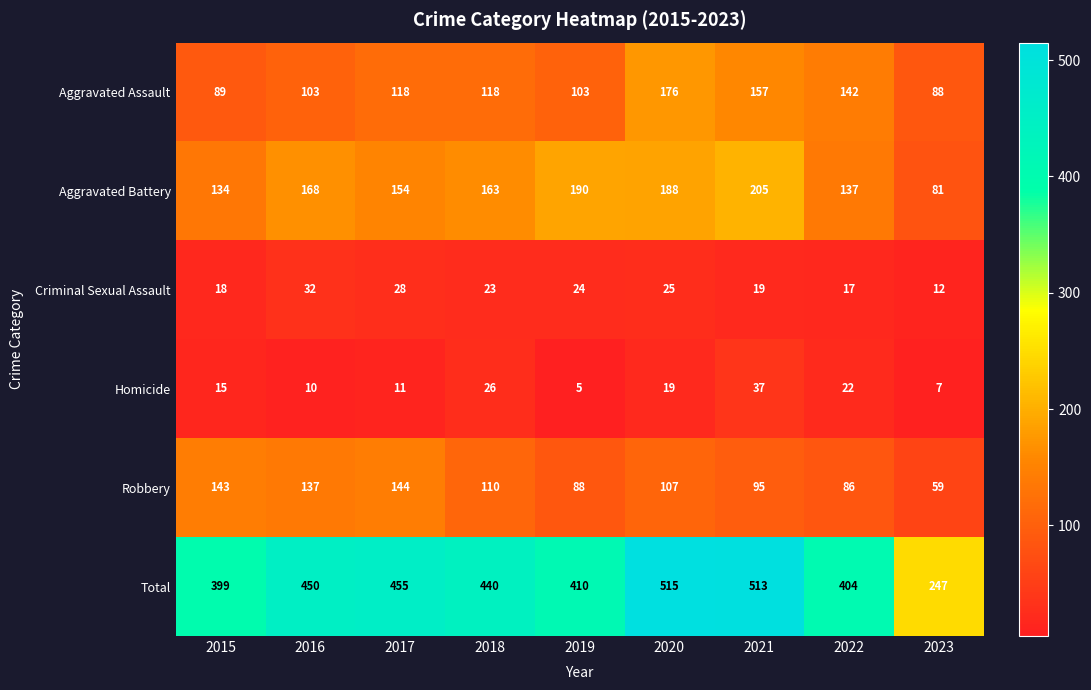

At how many categories does at least one series exceed 427?

5